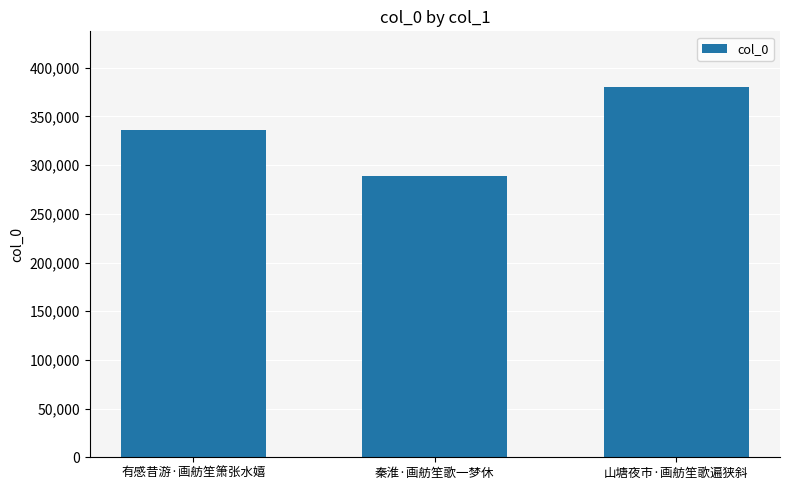

Reading left to right, list all the values displayed in this chart.

336201	288932	380374